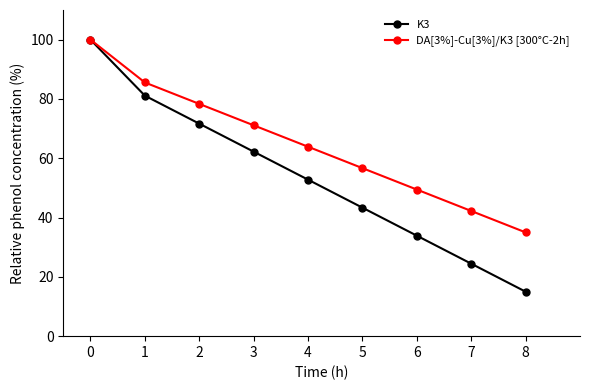

What is the value of the DA[3%]-Cu[3%]/K3 [300°C-2h] point at the 5th from the left?

63.9